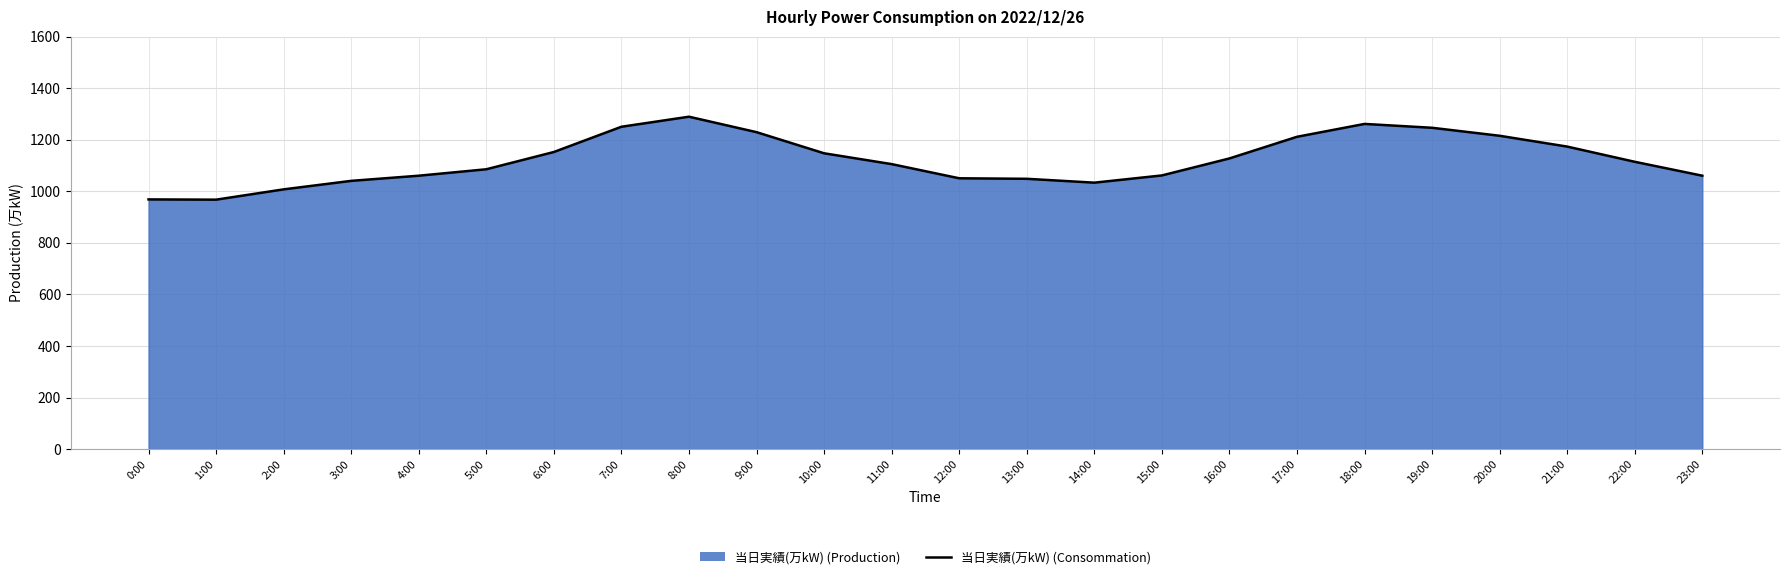

What is the approximate value at 5:00, to the nearest 5?

1085